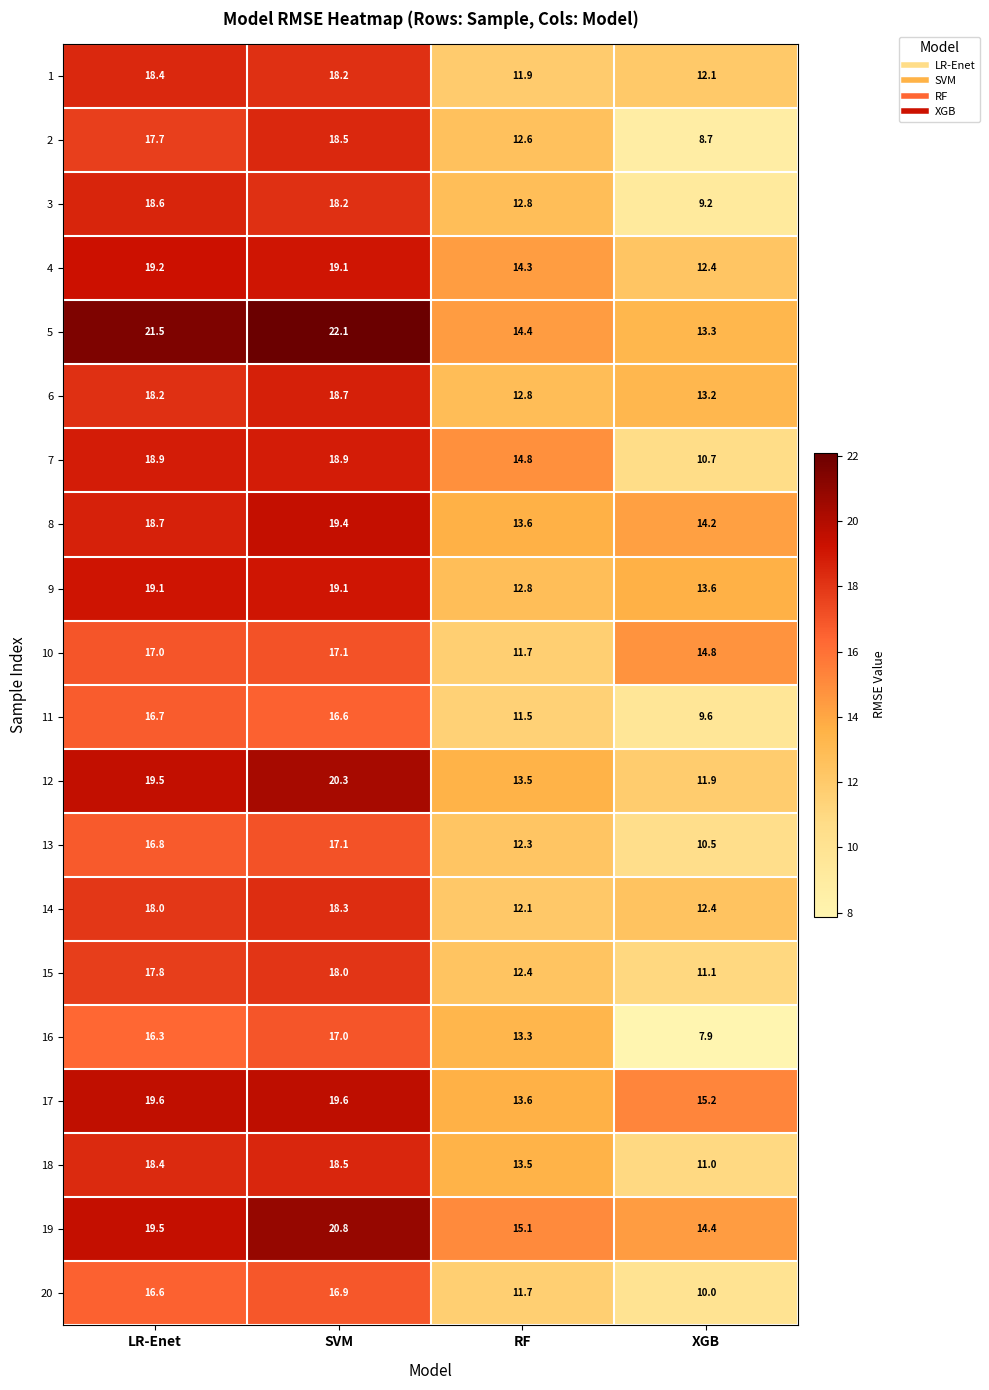

What is the total value across all series at LR-Enet?

366.5